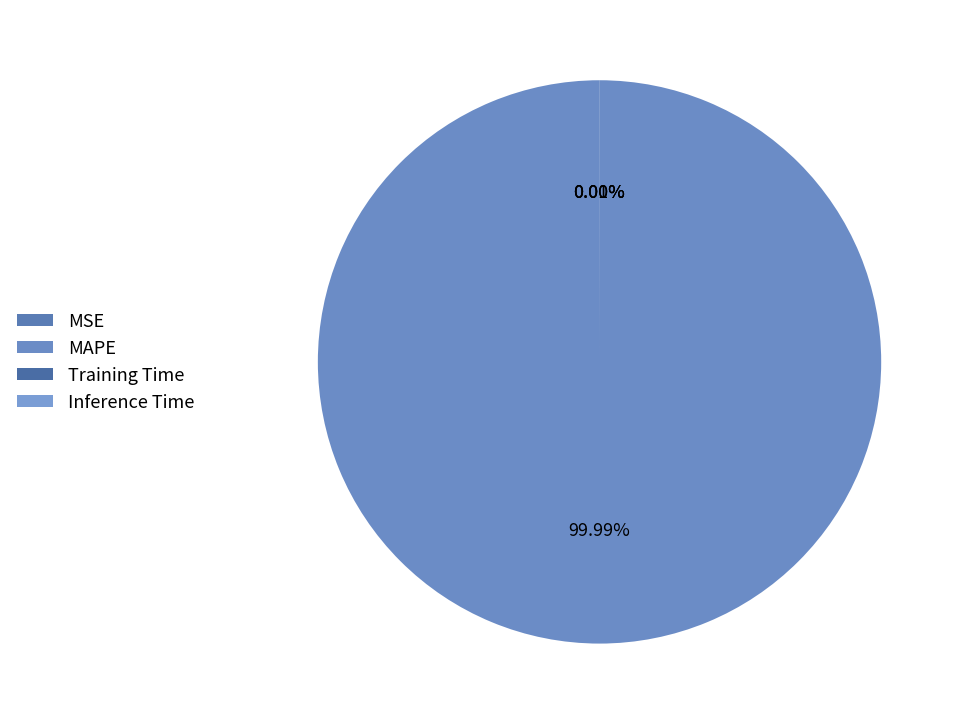

Does MSE represent more than half of the total?

No